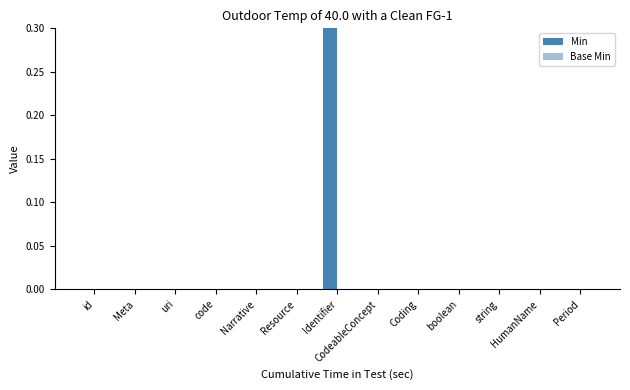

What is the greatest value displayed?

1